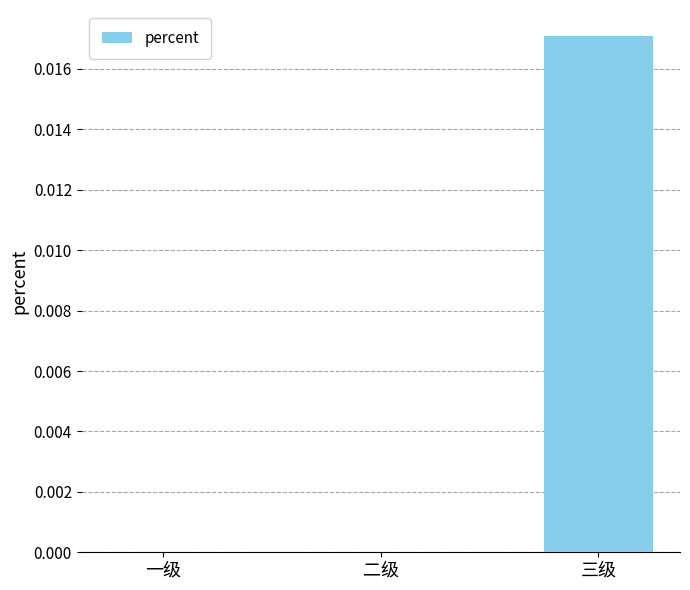

Is it true that the value at 三级 is 0.0?

True